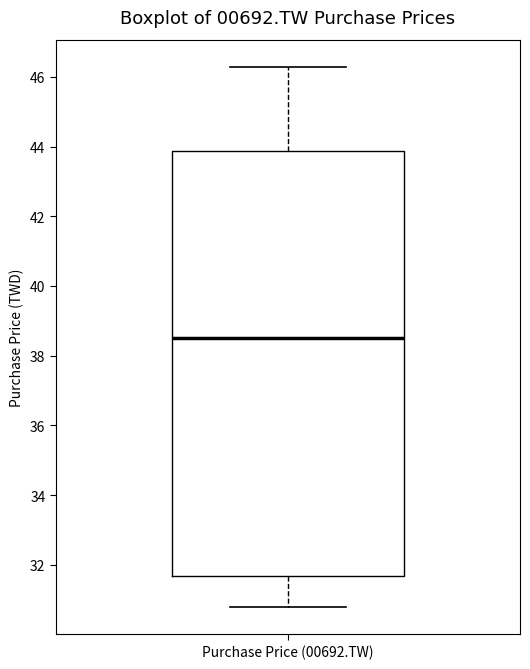

Transcribe this box plot: give where the median line is, the range the box spans, and where the two whiskers end, as read against the y-axis. The values are not printed on the chart, so give them approximately, as read against the axis.

median 38.6, box 31.6 to 43.8, whiskers 30.8 to 46.2